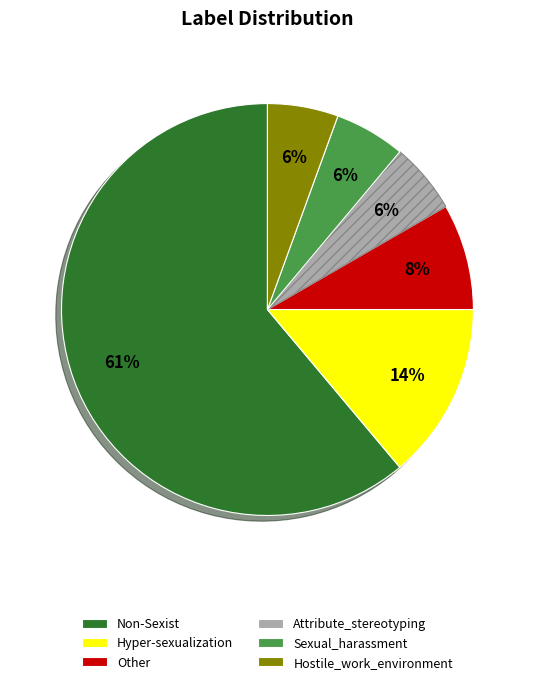

The Hyper-sexualization slice represents 8% of the pie. True or false?

False